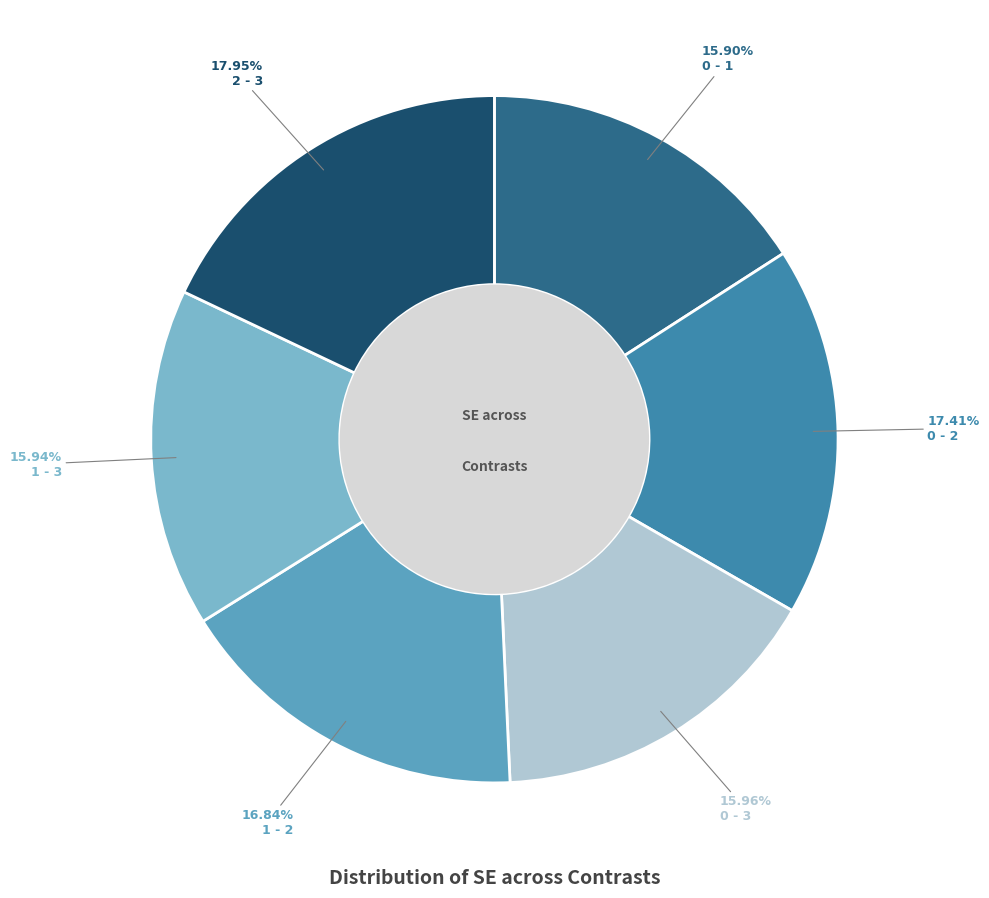

Does any single category account for the majority?

No